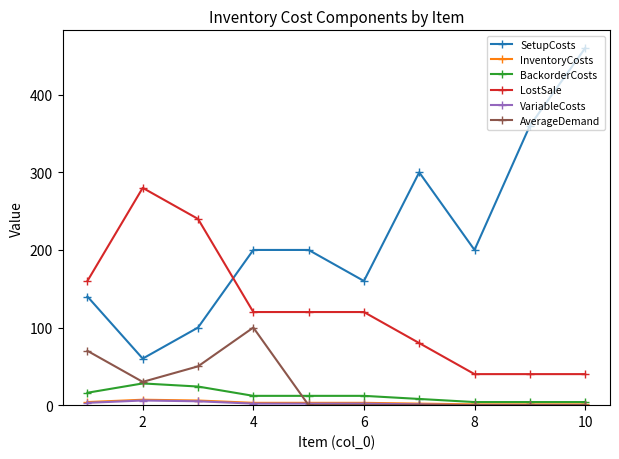

True or false: AverageDemand and LostSale cross at least once.

False